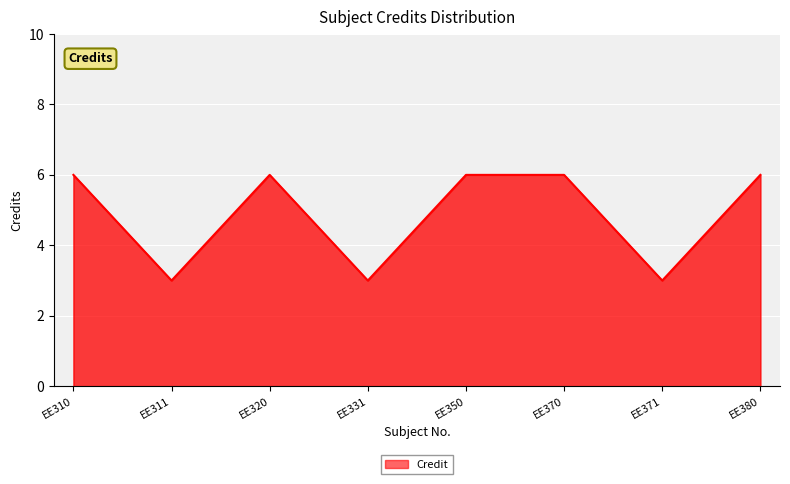

Reading right to left, extract all data points from this chart.

6	3	6	6	3	6	3	6